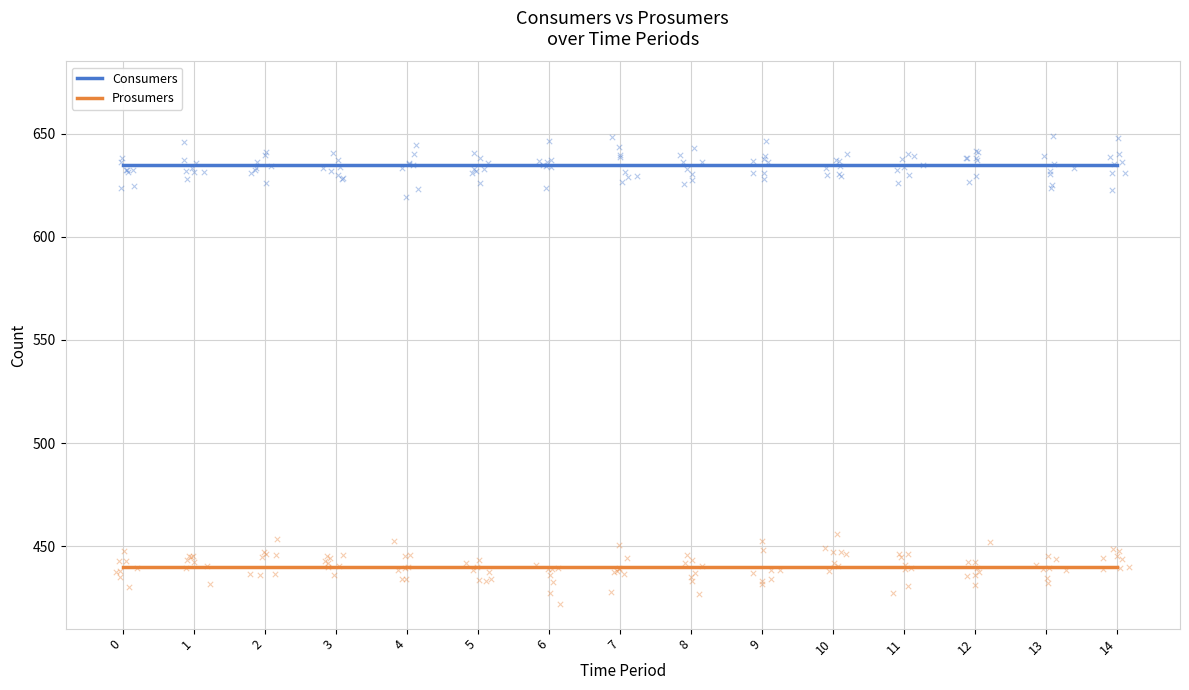

What is the total value across all series at 13?

1075